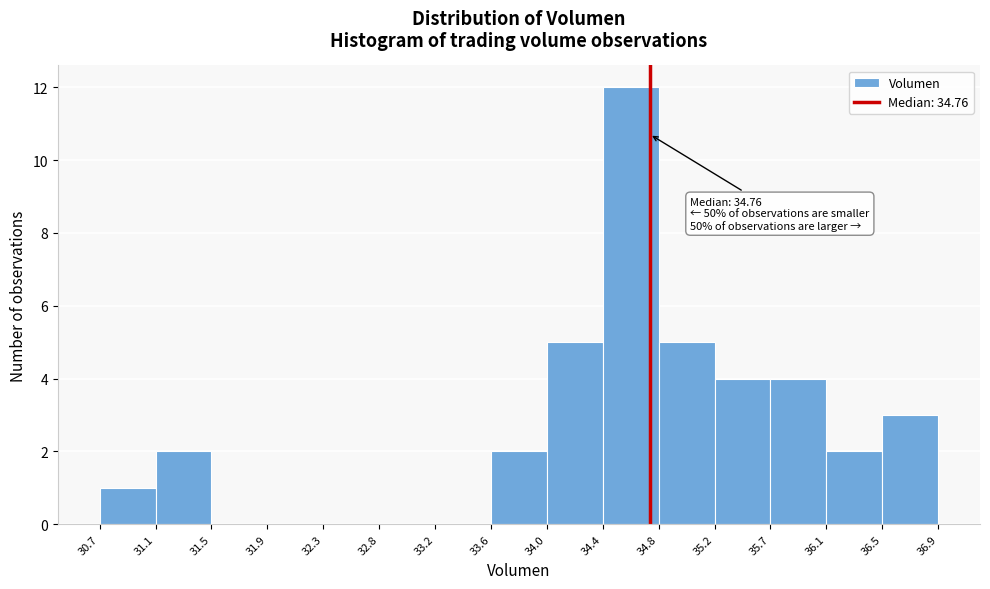

Over which range of the x-axis is the bar tallest?

34.4 to 34.8